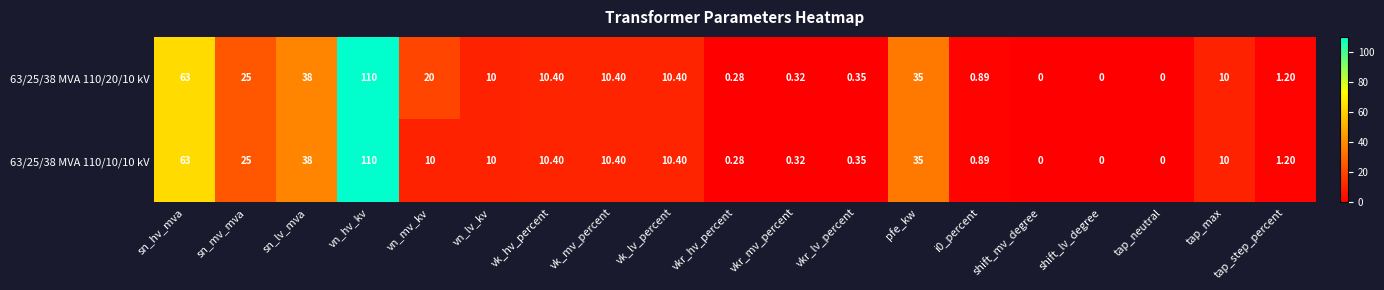

Which category has the highest value in the 63/25/38 MVA 110/10/10 kV series?

vn_hv_kv